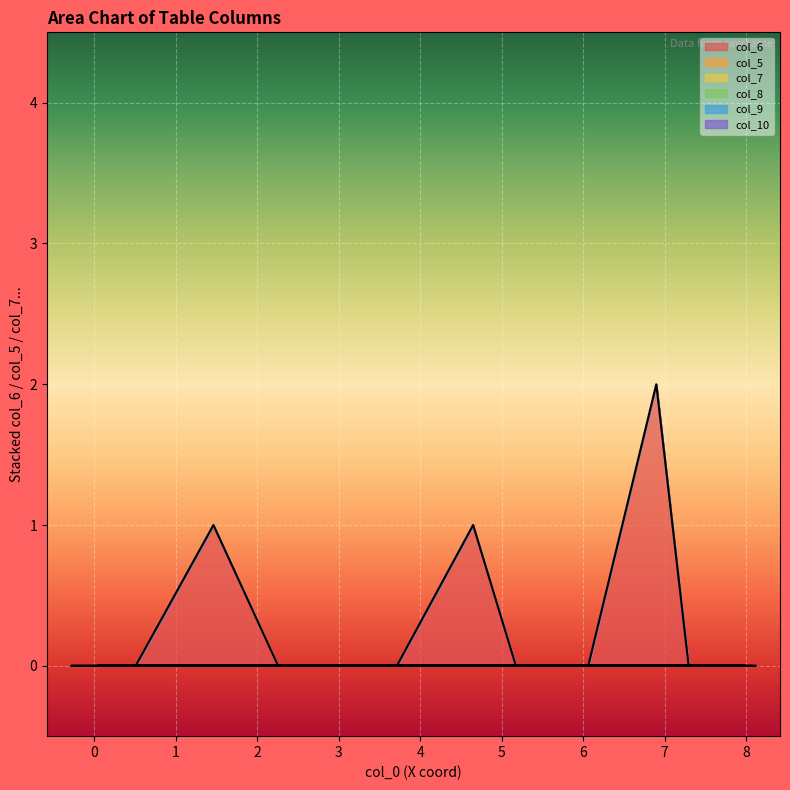

True or false: col_9 and col_7 cross at least once.

False